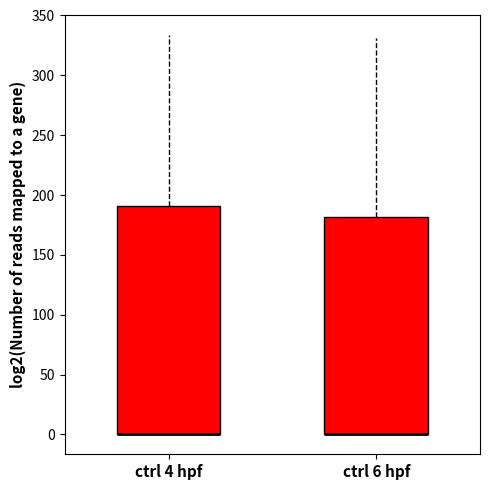

Comparing the boxes themselves (not the whiskers), which one is the tallest?

ctrl 4 hpf